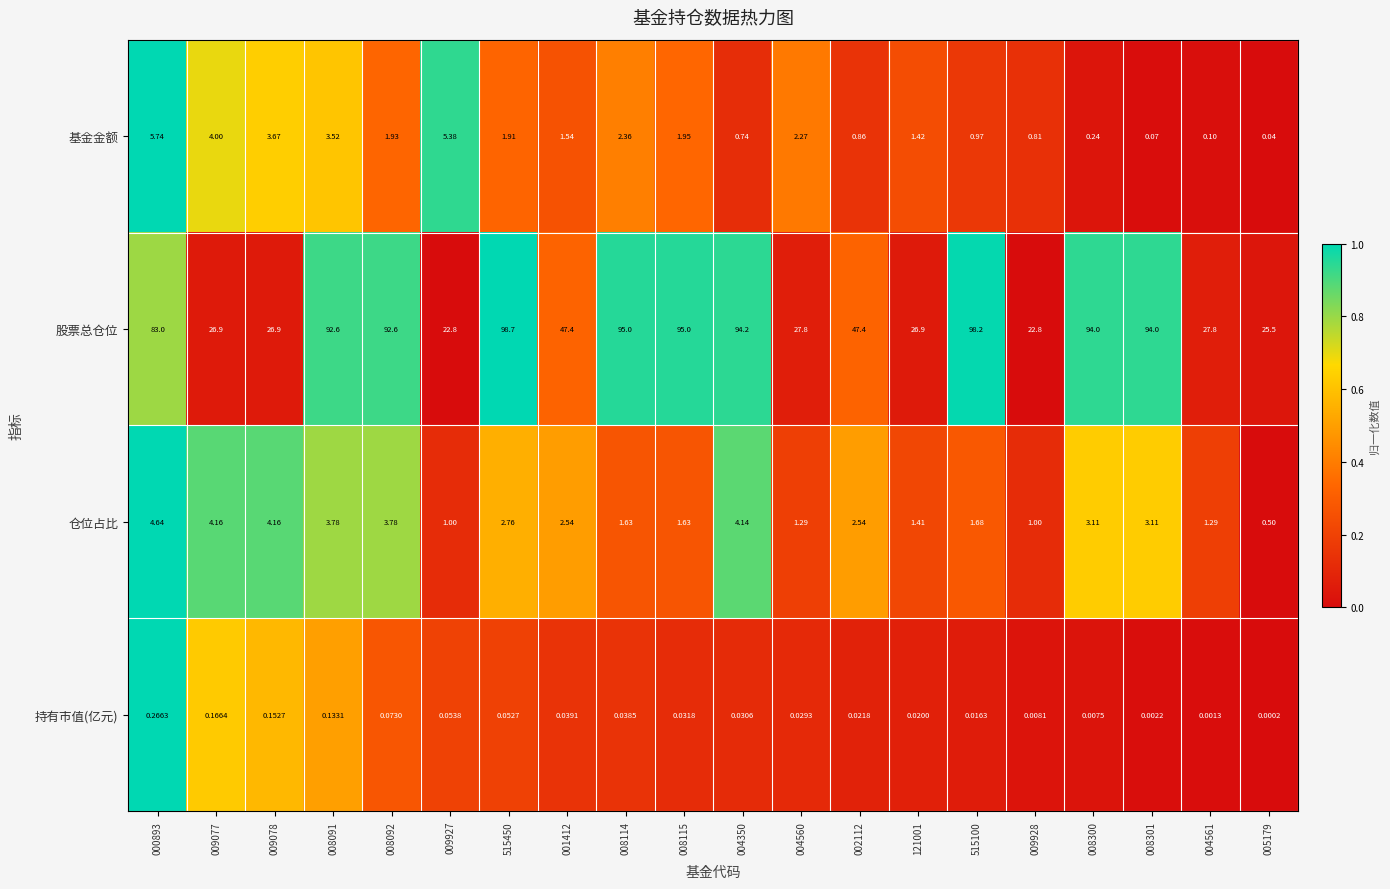

Which series has the widest spread of values?

股票总仓位